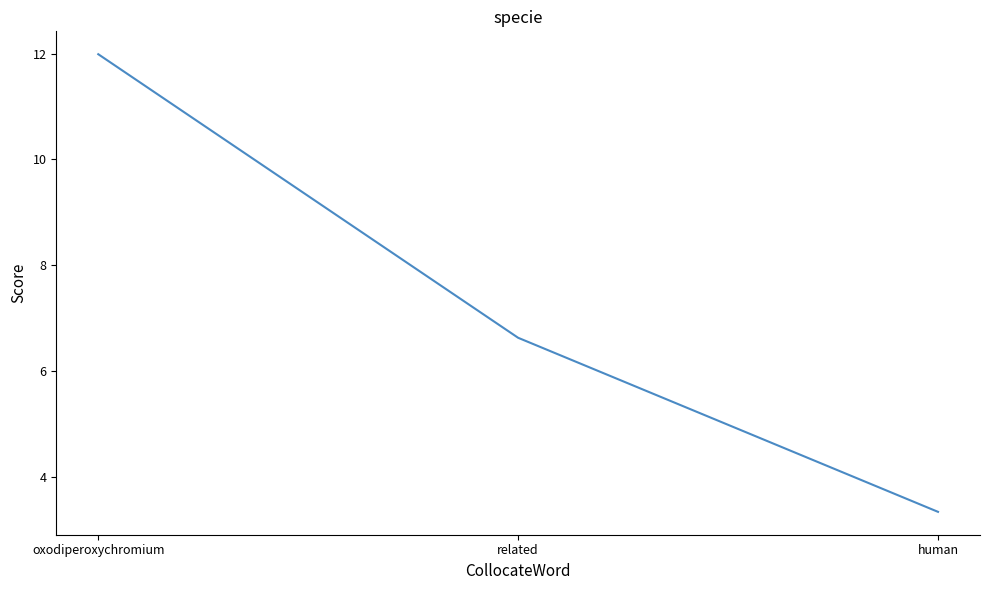

Count the number of categories in the chart.

3